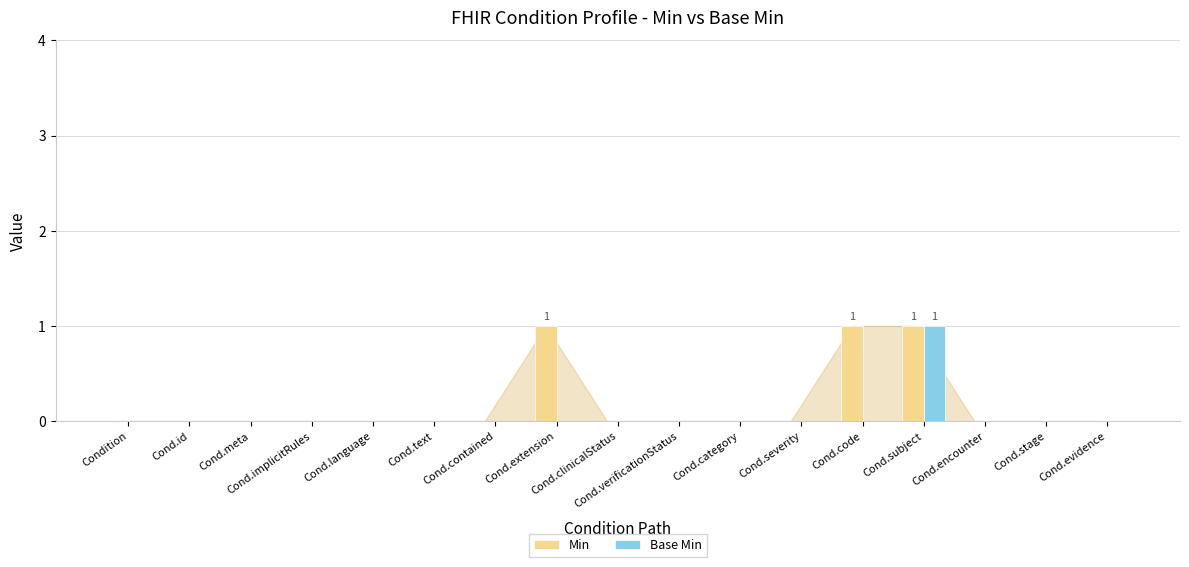

At which category is the sum across all series the highest?

Cond.subject